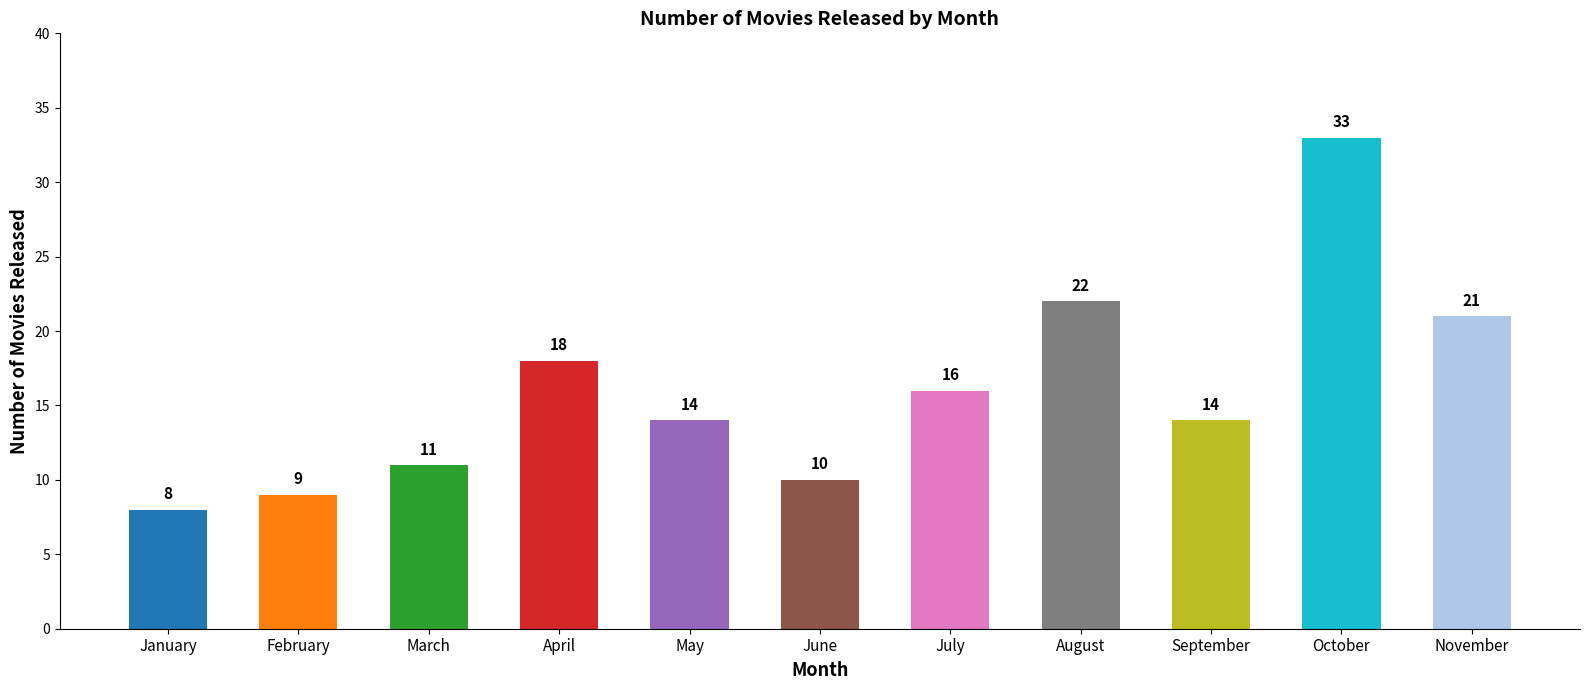

What is the minimum value shown in the chart?

8